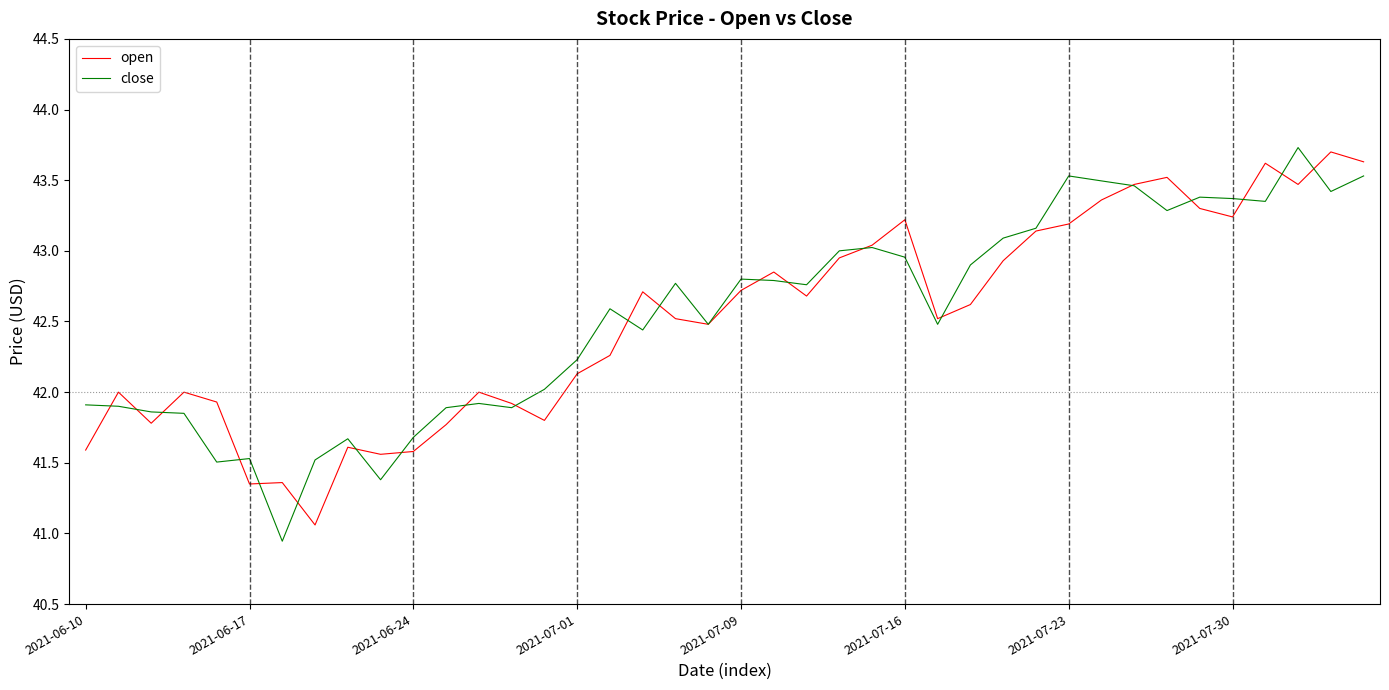

Which series has the largest range (max minus min)?

close